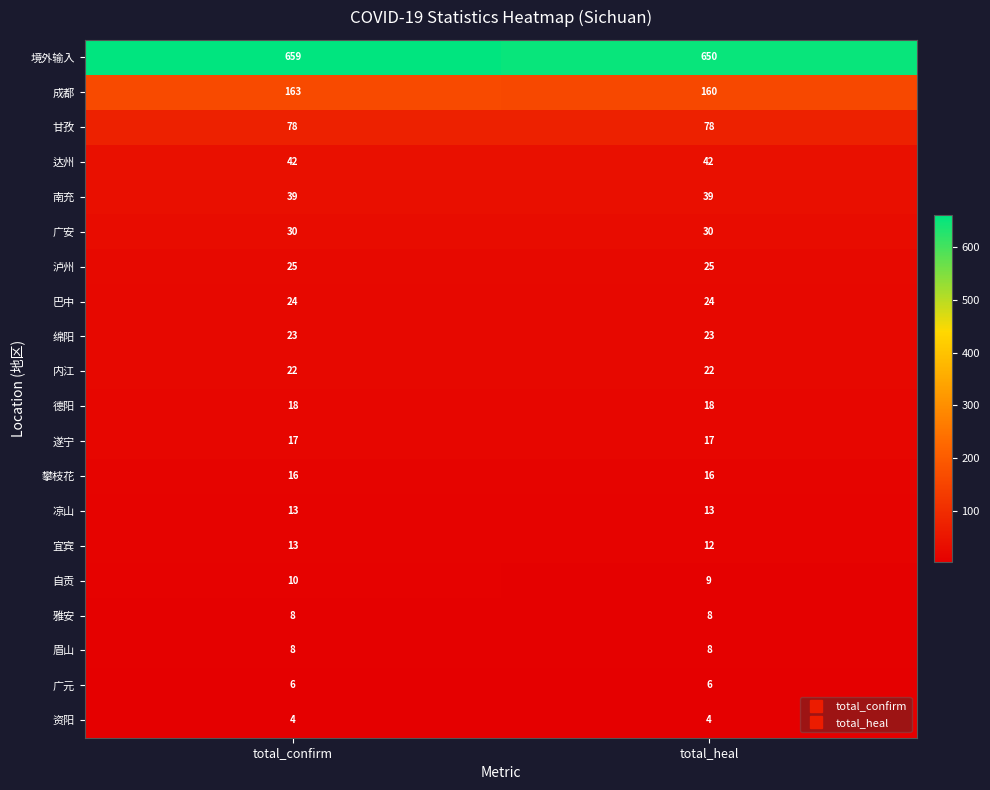

True or false: 泸州 has a value of 25 at total_confirm.

True